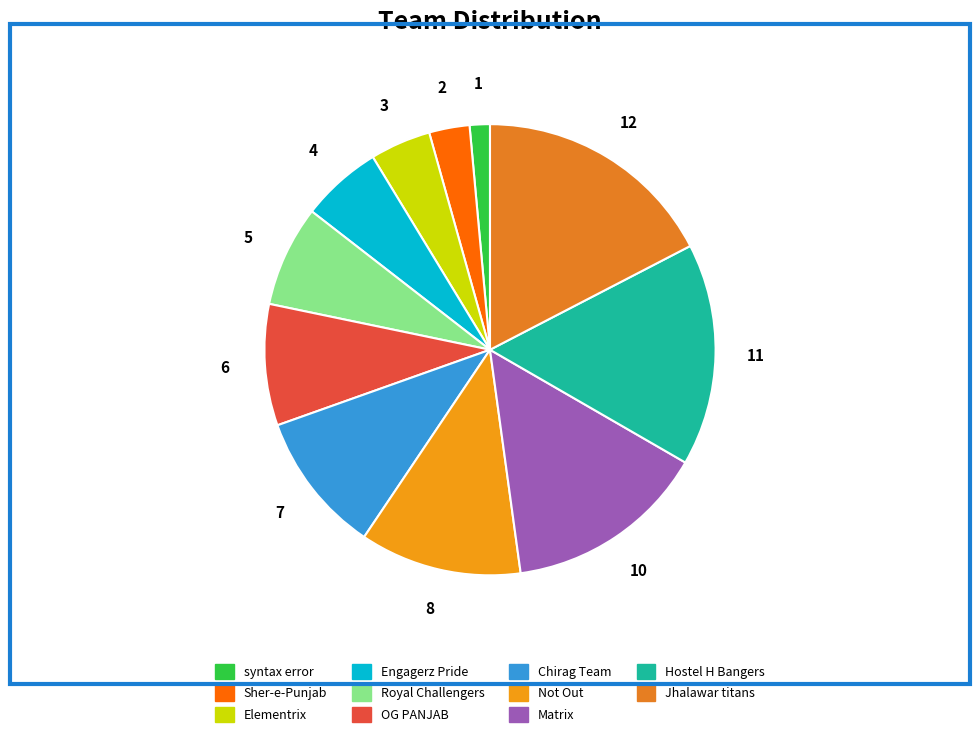

To the nearest percent, what is the difference between the Chirag Team and Sher-e-Punjab slice percentages?

7%